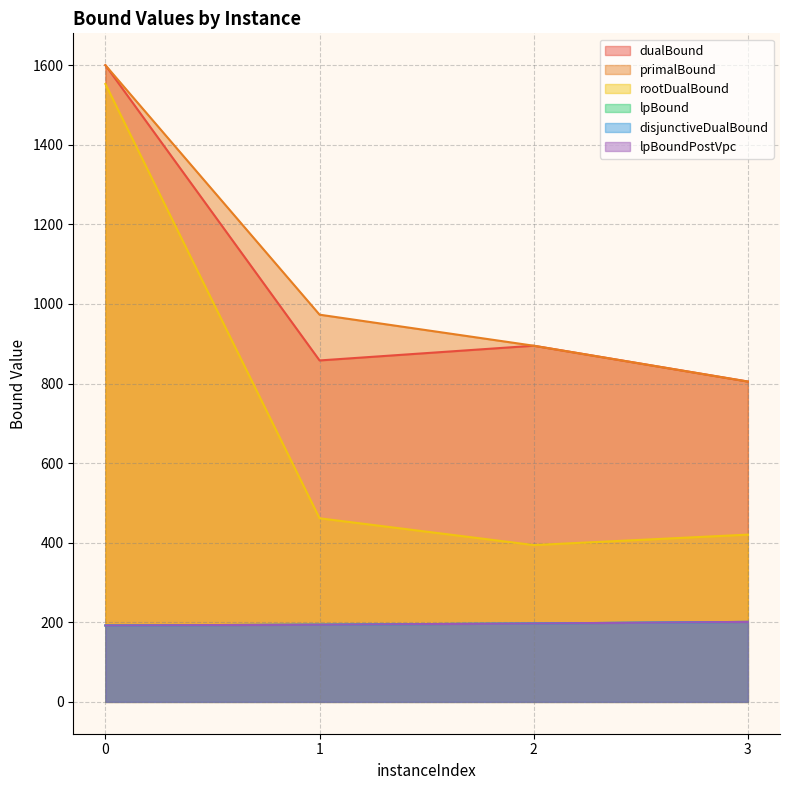

Reading left to right, what are all the values shown in this chart?

lpBound: 192.0	194.0	197.0	201.0
disjunctiveDualBound: 192.0	194.0	197.0	201.0
lpBoundPostVpc: 192.0	194.0	197.0	201.0
rootDualBound: 1552.7	461.4	394.1	420.3
dualBound: 1600.0	858.0	895.0	805.0
primalBound: 1600.0	973.0	895.0	805.0